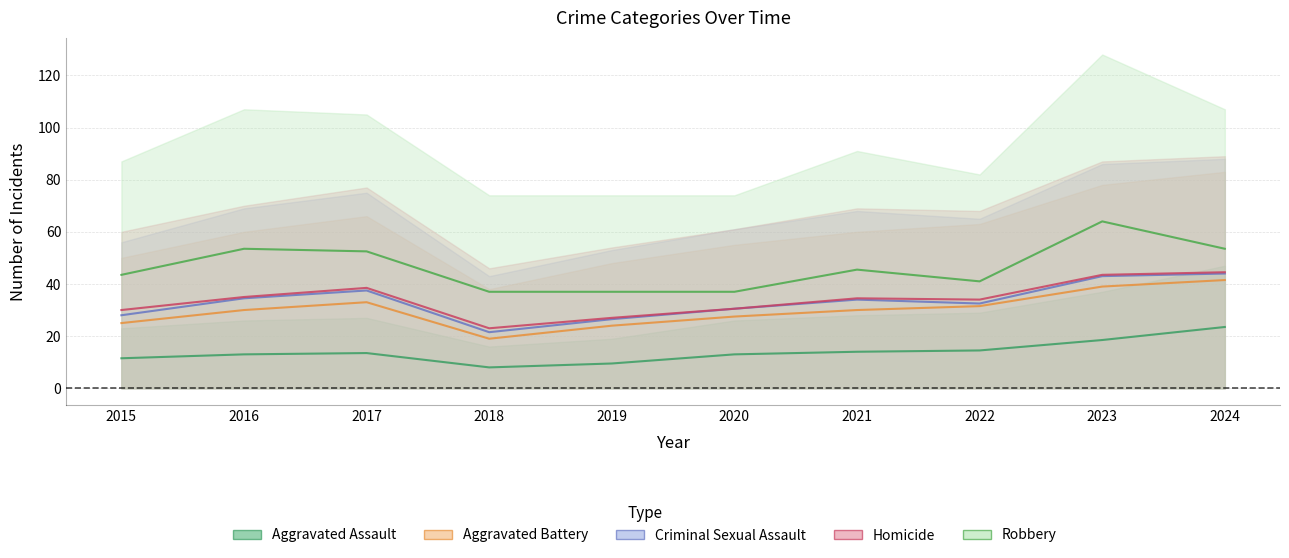

Is the value of Homicide at 2023 greater than the value of Robbery at 2019?

No